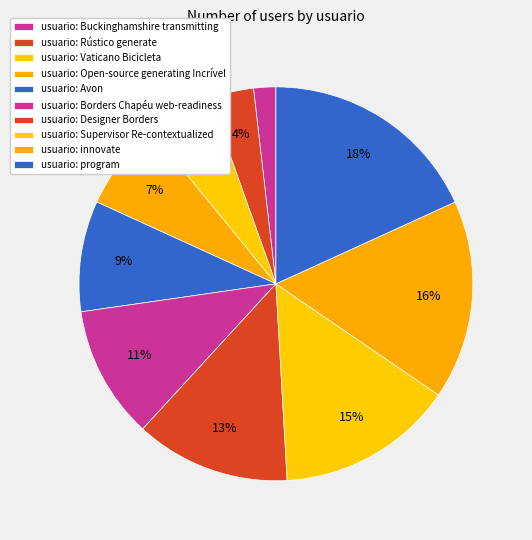

Rank the categories by value from lowest to highest.

Buckinghamshire transmitting, Rústico generate, Vaticano Bicicleta, Open-source generating Incrível, Avon, Borders Chapéu web-readiness, Designer Borders, Supervisor Re-contextualized, innovate, program